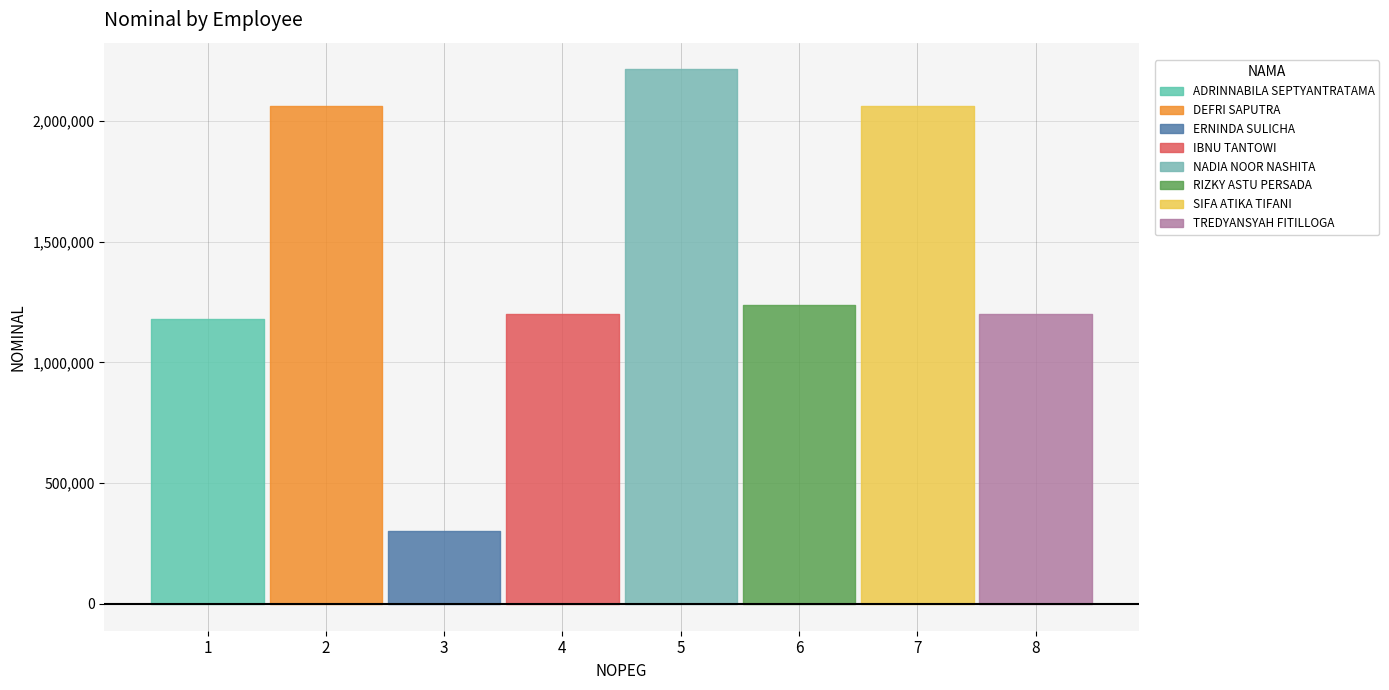

Which category has the lowest value across all series?

3